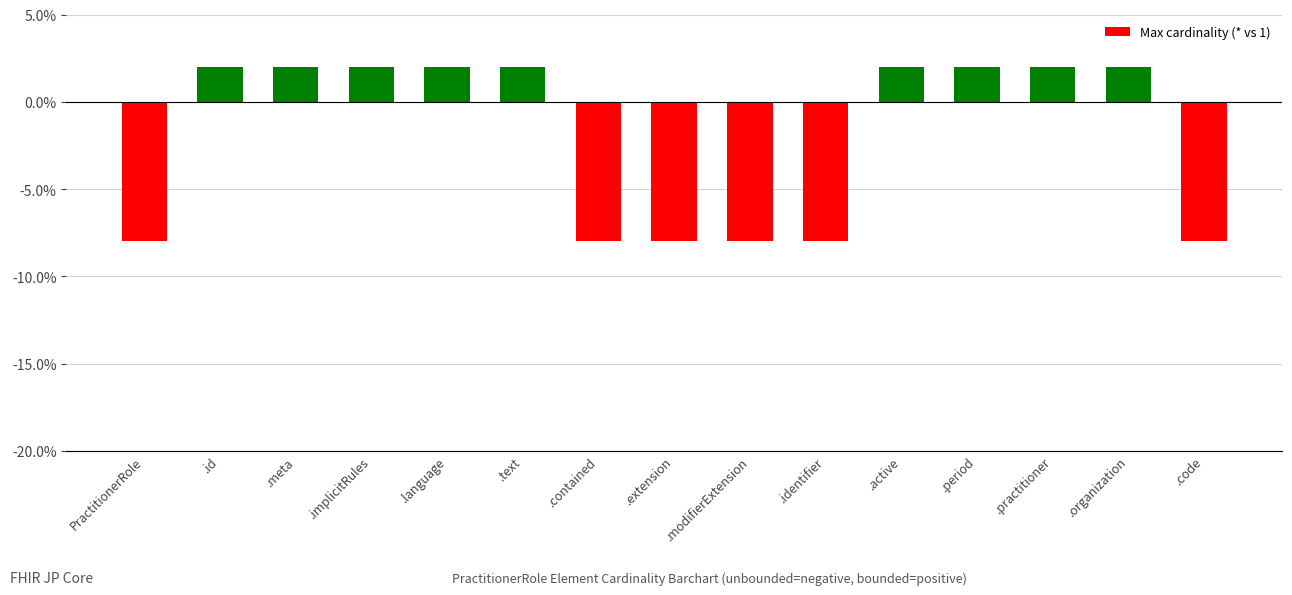

How many values are between 0 and 1?

9